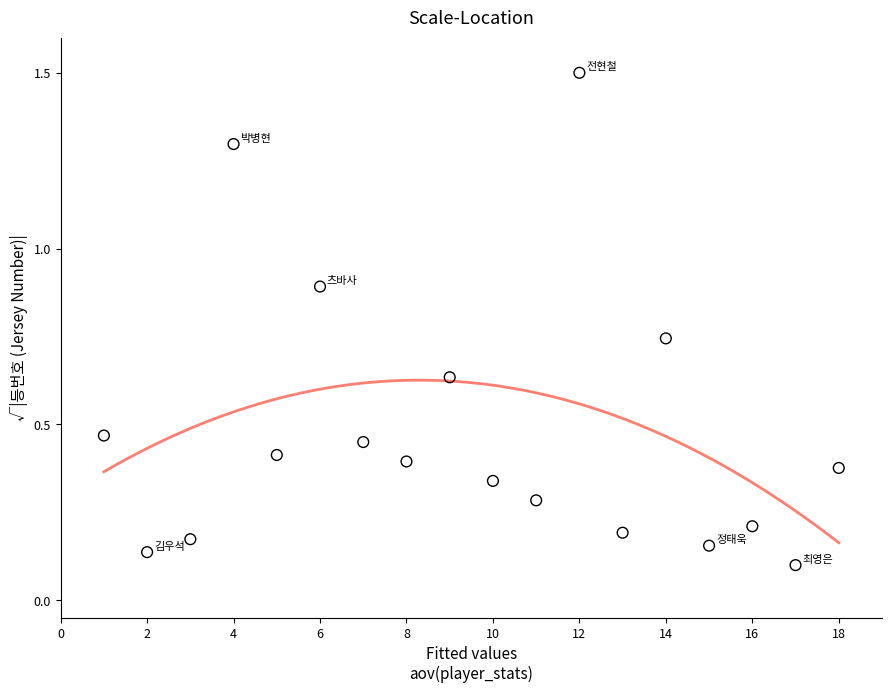

What is the range of X values (max minus min)?

17.0